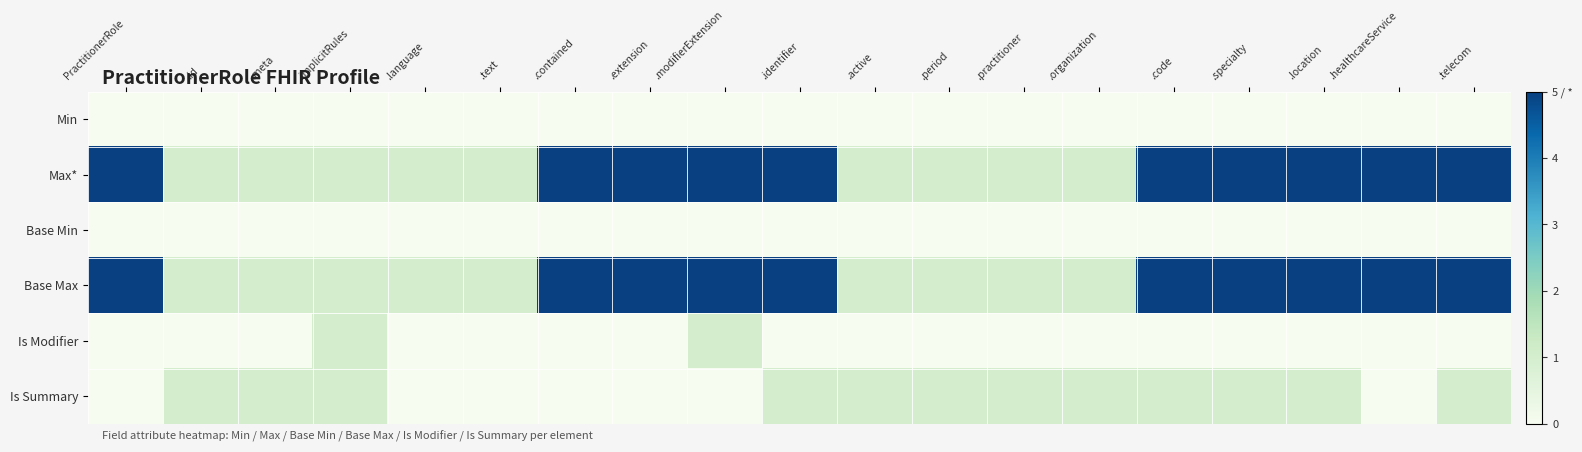

How many distinct data groups are displayed?

6